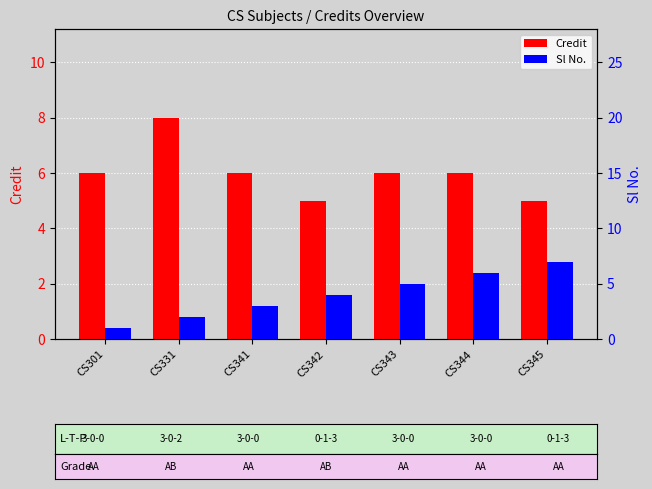

Are the bars grouped side by side (vs. stacked)?

Yes